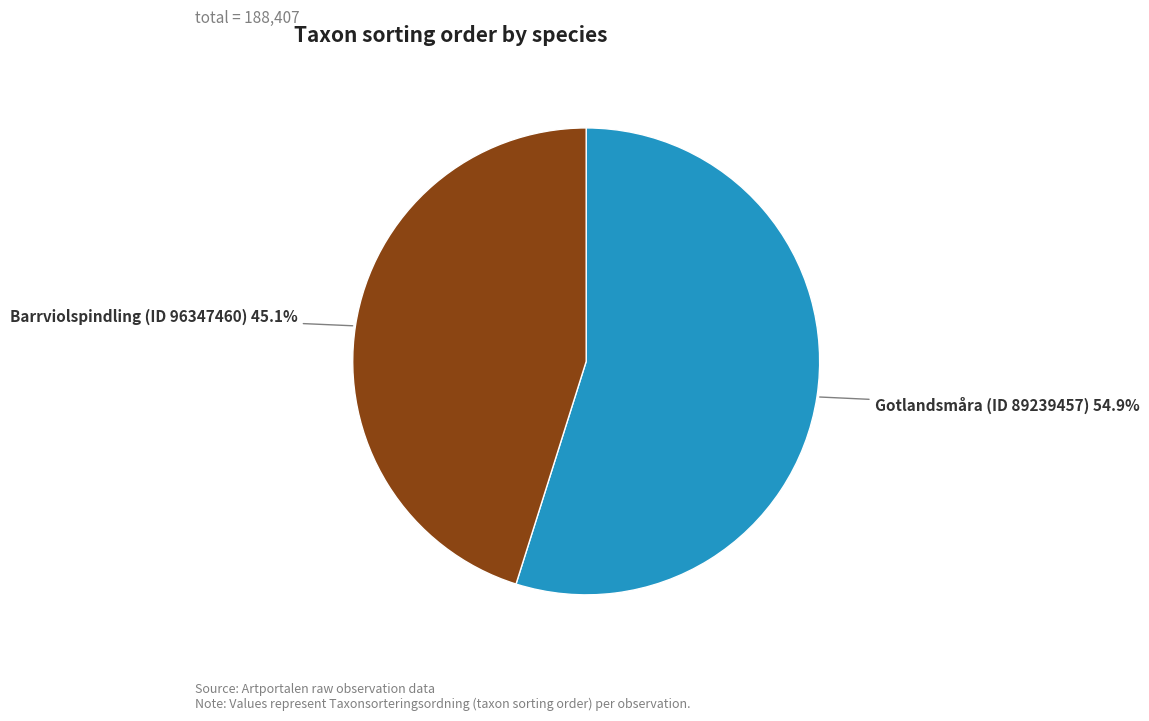

How many segments does this pie chart have?

2